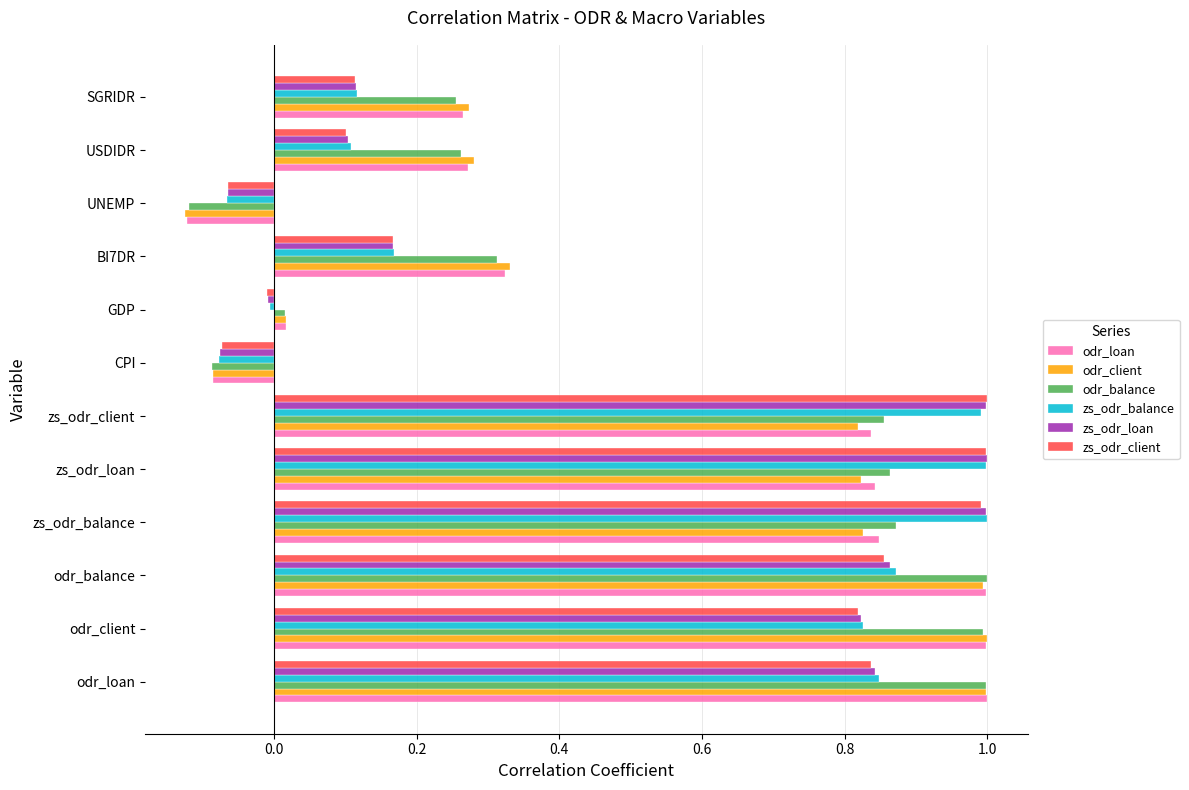

What is the difference between the second highest and second lowest values in the zs_odr_client series?

1.1